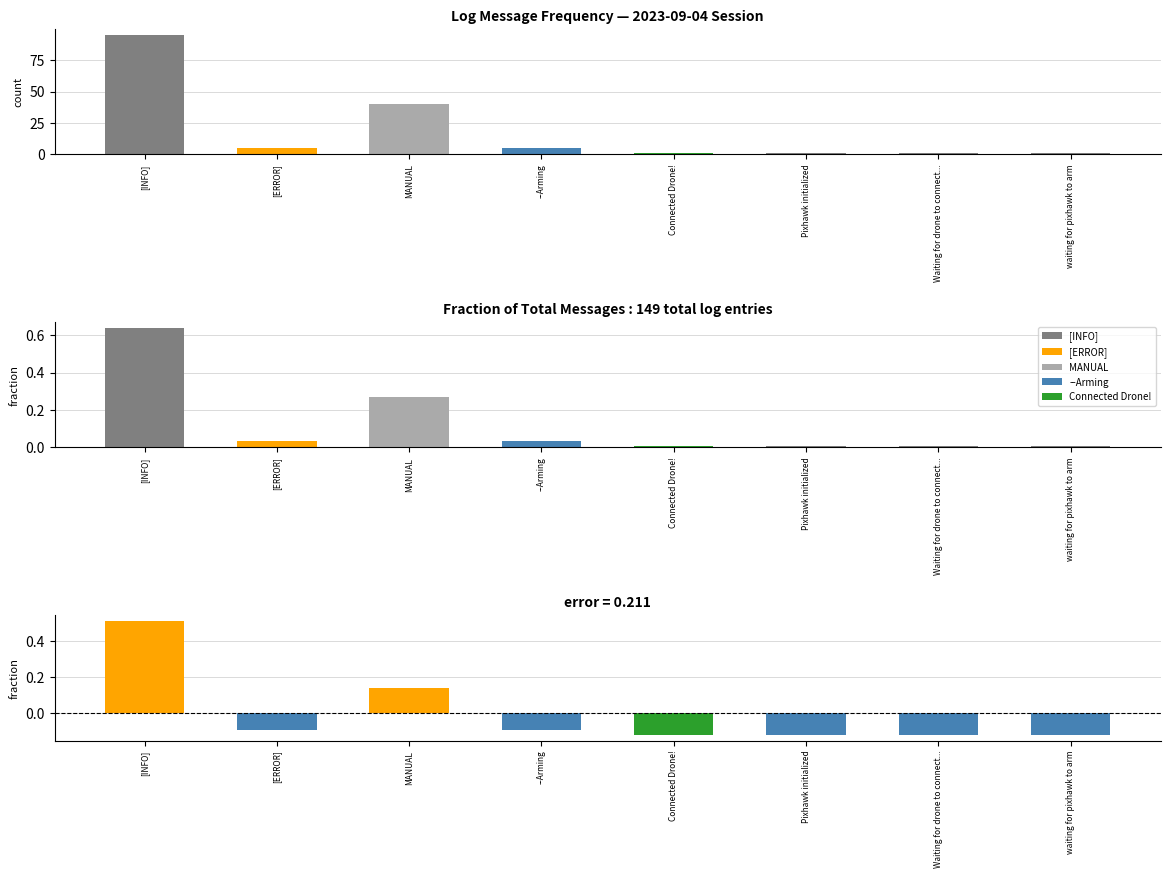

Where is the data nearest to the value 48?

MANUAL